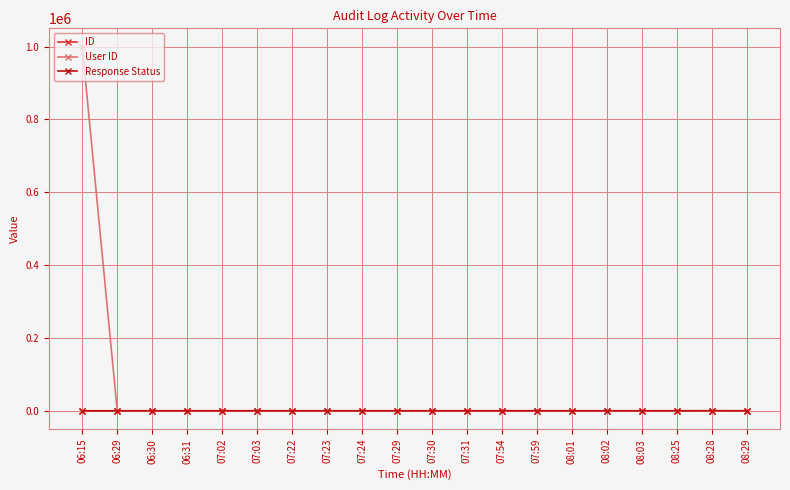

The value of ID at 08:02 is 106. True or false?

True